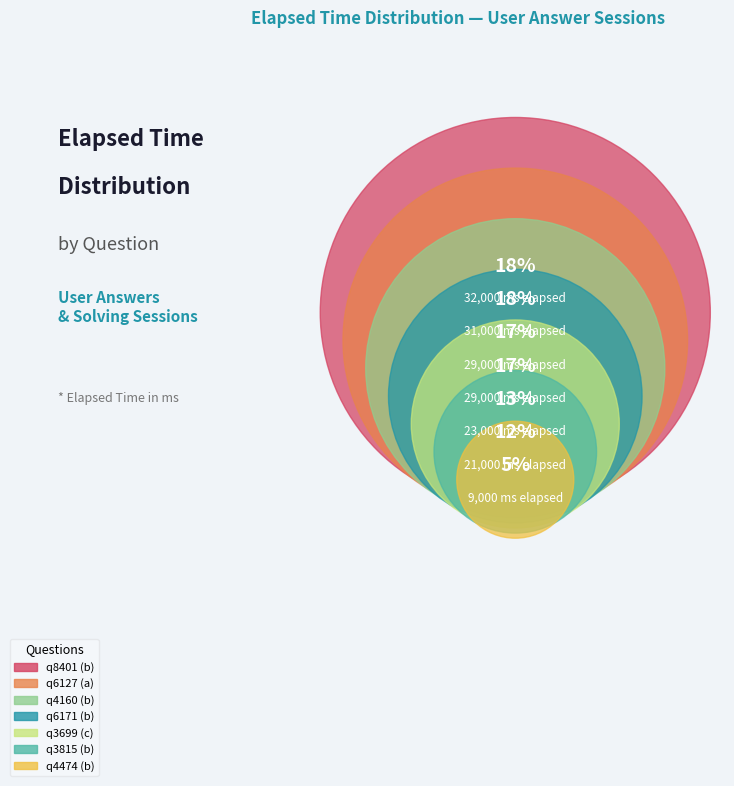

Combined, do q6127 (a) and q4474 (b) account for over 50%?

No